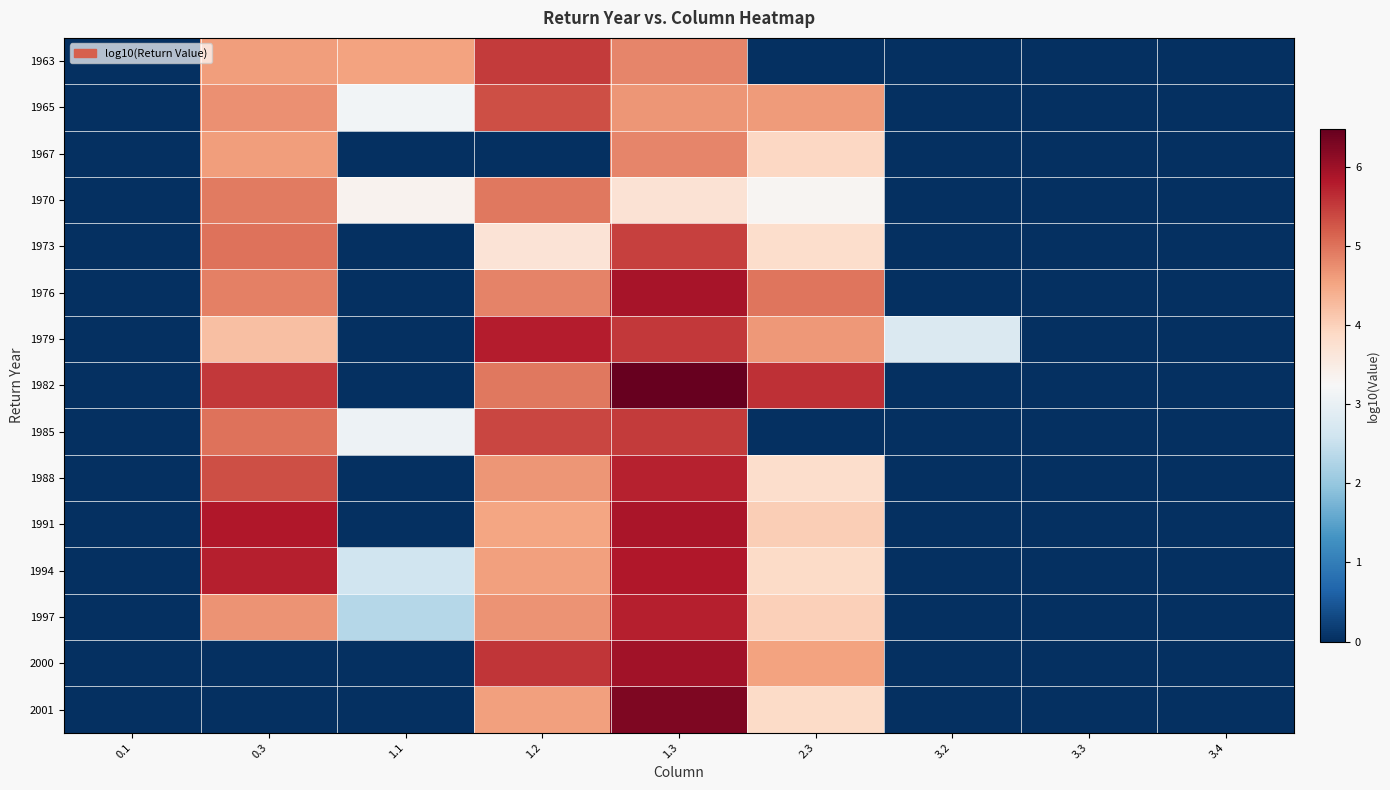

Reading left to right, transcribe all the data shown in this chart.

1963: 0.1=0.0	0.3=4.6	1.1=4.5	1.2=5.5	1.3=4.8	2.3=0.0	3.2=0.0	3.3=0.0	3.4=0.0
1965: 0.1=0.0	0.3=4.7	1.1=3.2	1.2=5.3	1.3=4.7	2.3=4.6	3.2=0.0	3.3=0.0	3.4=0.0
1967: 0.1=0.0	0.3=4.6	1.1=0.0	1.2=0.0	1.3=4.8	2.3=3.9	3.2=0.0	3.3=0.0	3.4=0.0
1970: 0.1=0.0	0.3=4.9	1.1=3.4	1.2=5.0	1.3=3.7	2.3=3.3	3.2=0.0	3.3=0.0	3.4=0.0
1973: 0.1=0.0	0.3=5.0	1.1=0.0	1.2=3.7	1.3=5.5	2.3=3.8	3.2=0.0	3.3=0.0	3.4=0.0
1976: 0.1=0.0	0.3=4.9	1.1=0.0	1.2=4.9	1.3=5.9	2.3=5.0	3.2=0.0	3.3=0.0	3.4=0.0
1979: 0.1=0.0	0.3=4.2	1.1=0.0	1.2=5.8	1.3=5.5	2.3=4.6	3.2=2.8	3.3=0.0	3.4=0.0
1982: 0.1=0.0	0.3=5.5	1.1=0.0	1.2=4.9	1.3=6.5	2.3=5.6	3.2=0.0	3.3=0.0	3.4=0.0
1985: 0.1=0.0	0.3=5.0	1.1=3.1	1.2=5.4	1.3=5.5	2.3=0.0	3.2=0.0	3.3=0.0	3.4=0.0
1988: 0.1=0.0	0.3=5.3	1.1=0.0	1.2=4.7	1.3=5.7	2.3=3.8	3.2=0.0	3.3=0.0	3.4=0.0
1991: 0.1=0.0	0.3=5.8	1.1=0.0	1.2=4.5	1.3=5.9	2.3=4.0	3.2=0.0	3.3=0.0	3.4=0.0
1994: 0.1=0.0	0.3=5.8	1.1=2.6	1.2=4.6	1.3=5.8	2.3=3.9	3.2=0.0	3.3=0.0	3.4=0.0
1997: 0.1=0.0	0.3=4.7	1.1=2.3	1.2=4.7	1.3=5.8	2.3=4.0	3.2=0.0	3.3=0.0	3.4=0.0
2000: 0.1=0.0	0.3=0.0	1.1=0.0	1.2=5.6	1.3=6.0	2.3=4.5	3.2=0.0	3.3=0.0	3.4=0.0
2001: 0.1=0.0	0.3=0.0	1.1=0.0	1.2=4.6	1.3=6.3	2.3=3.9	3.2=0.0	3.3=0.0	3.4=0.0